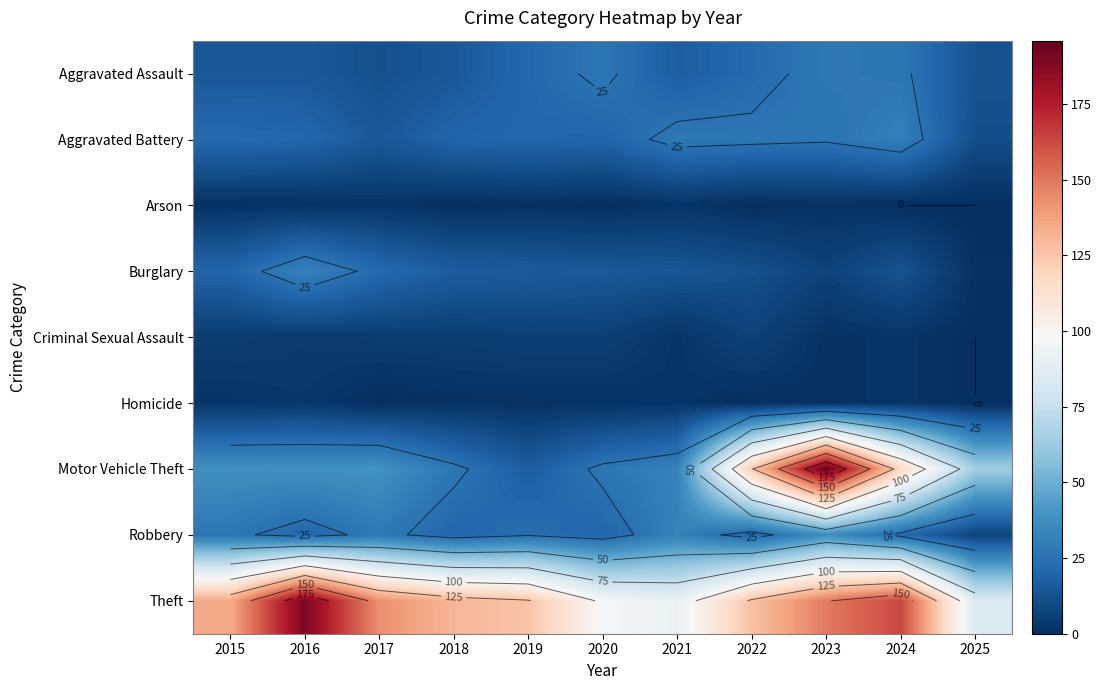

Rank the categories by Robbery value from highest to lowest.

2023, 2021, 2017, 2015, 2019, 2024, 2016, 2018, 2020, 2022, 2025